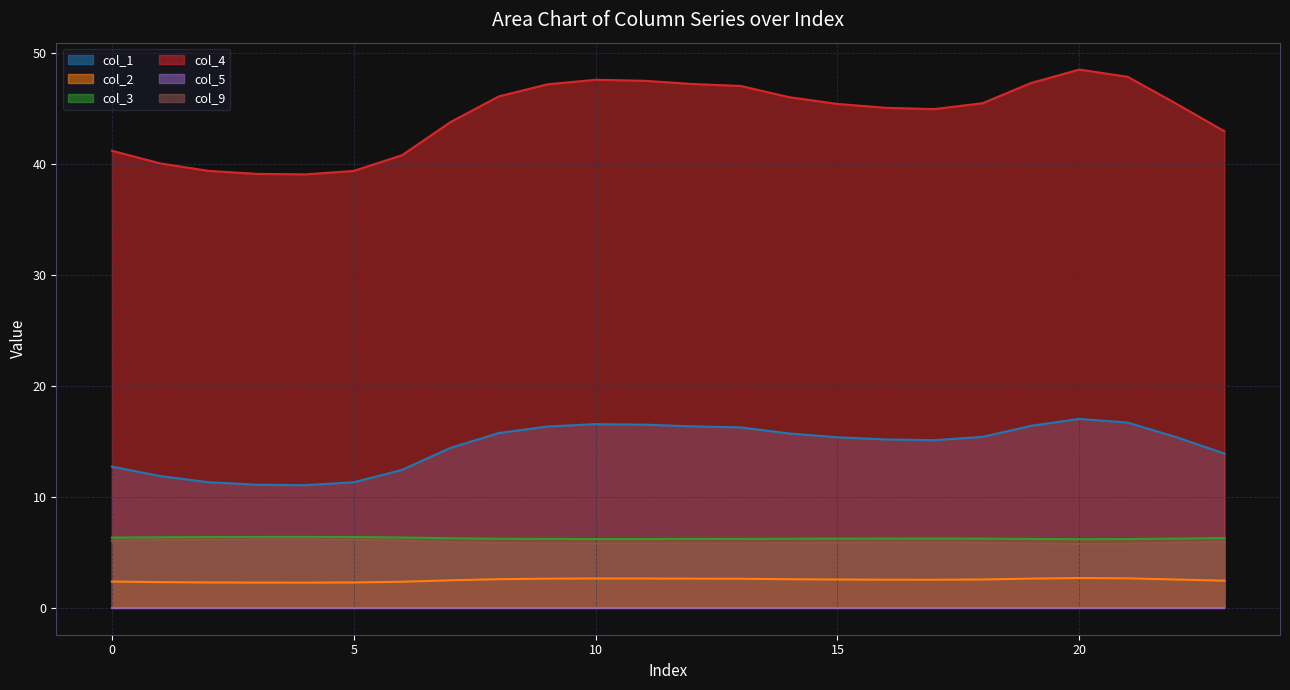

Which series has the largest range (max minus min)?

col_4